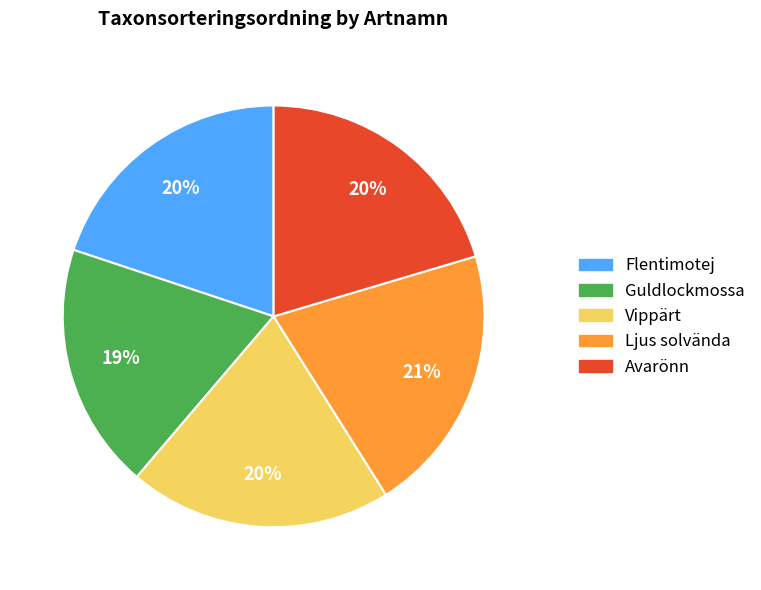

To the nearest percent, what percentage of the pie is Vippärt?

20%